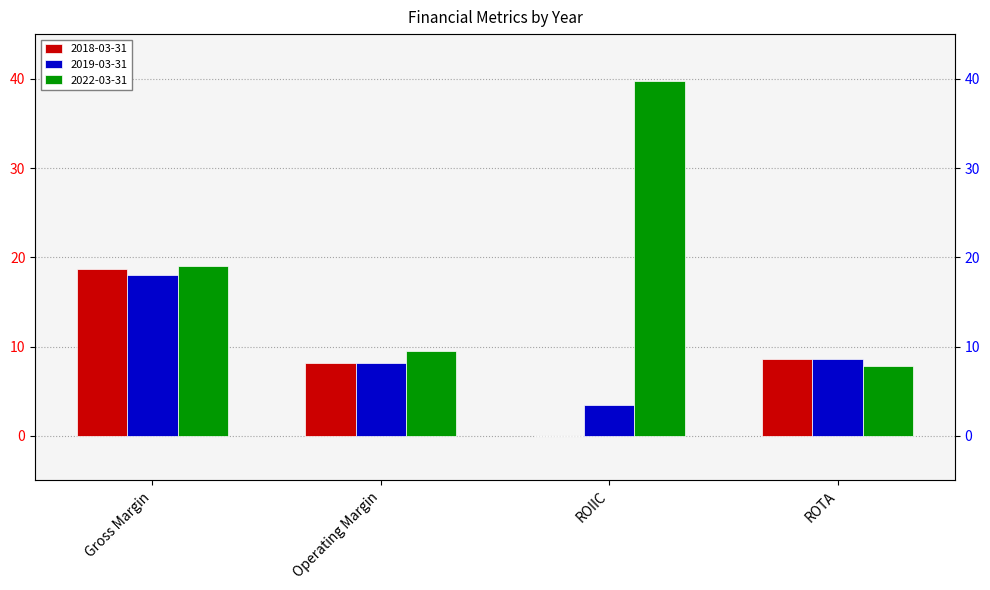

What is the lowest value of the 2019-03-31 series?

3.5